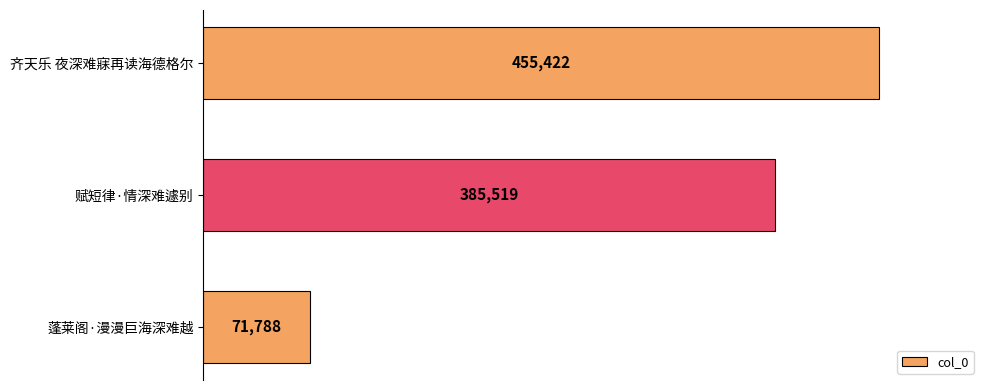

What is the average value?

304243